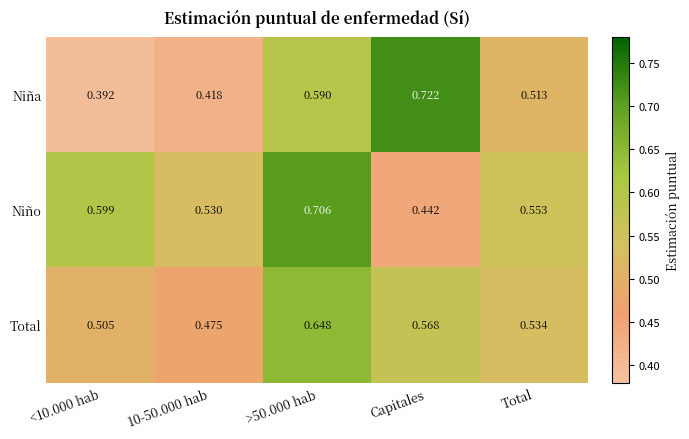

Which category has the highest value across all series?

Capitales